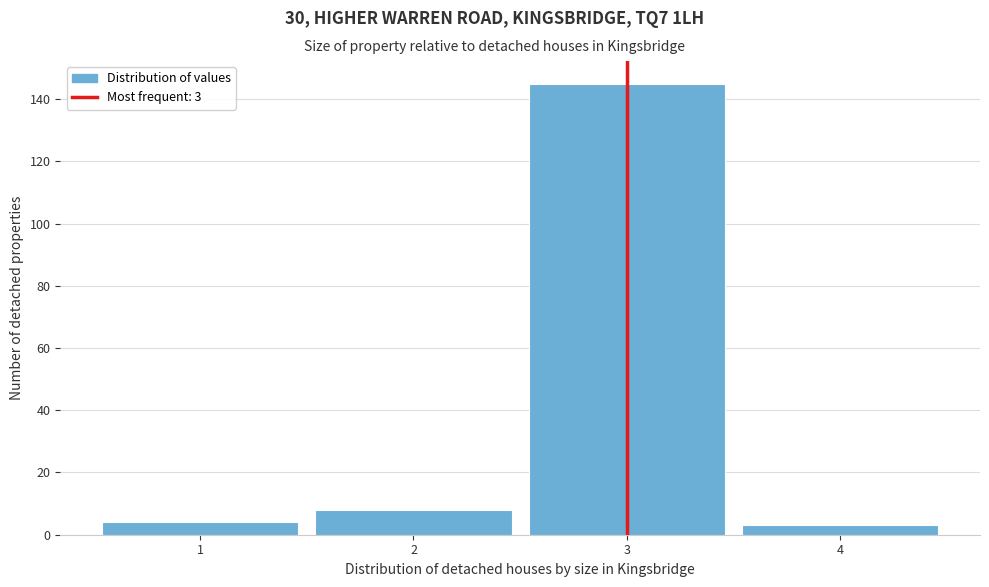

Which range on the x-axis has the tallest bar?

2.5 to 3.5